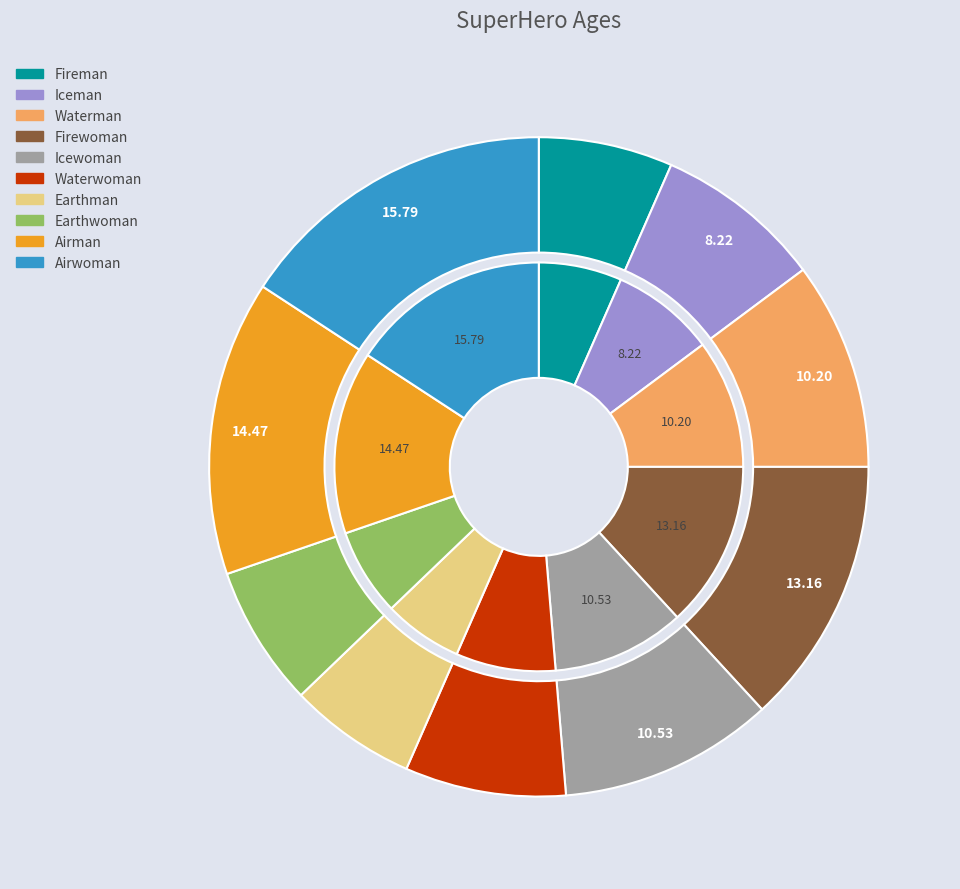

Is the sum of Icewoman and Iceman greater than half?

No